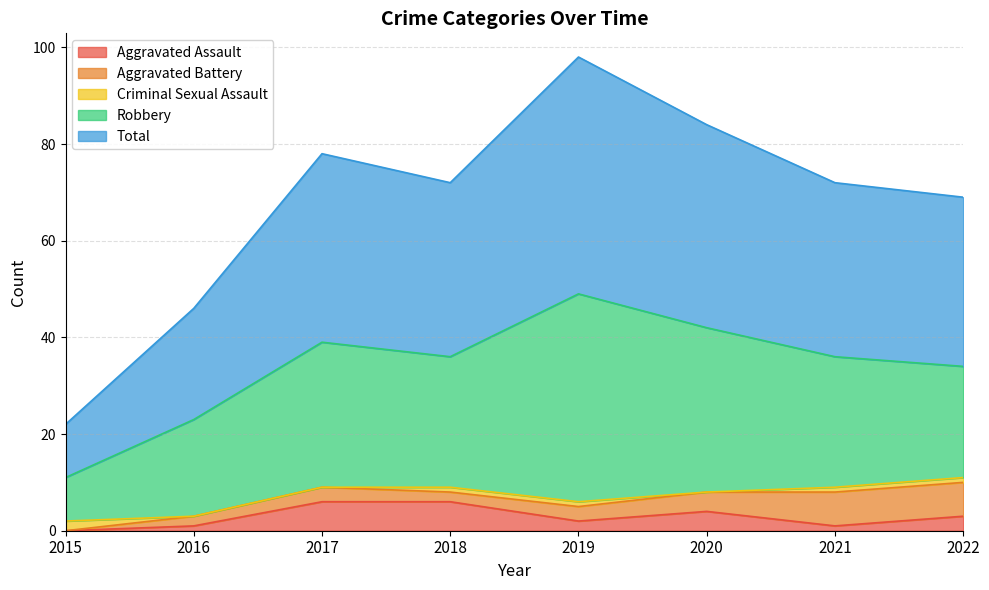

At how many categories does at least one series exceed 18?

7